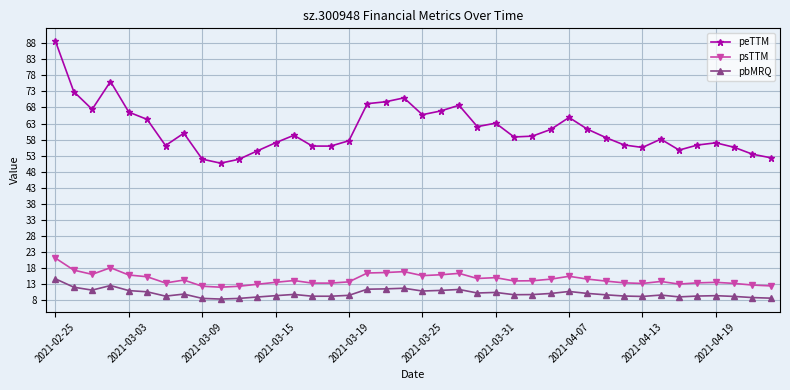

Rank the series by their maximum value, from lowest to highest.

pbMRQ, psTTM, peTTM